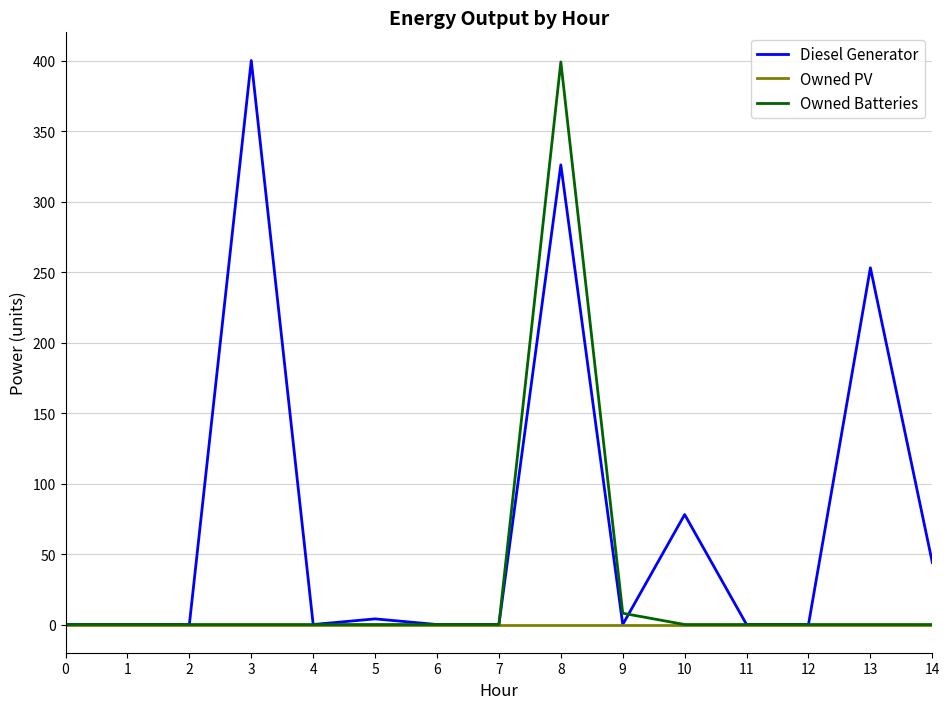

Rank the series by their average value, from lowest to highest.

Owned PV, Owned Batteries, Diesel Generator